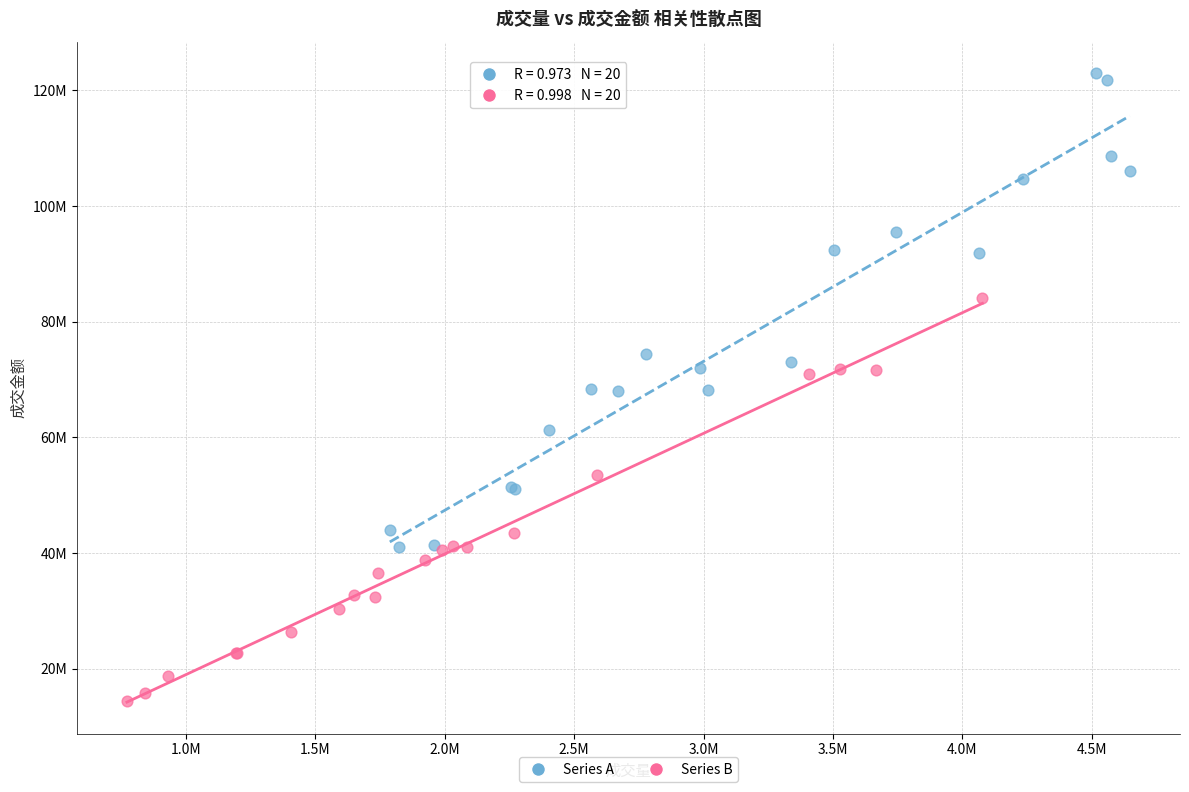

Which series reaches the maximum Y coordinate?

Series A